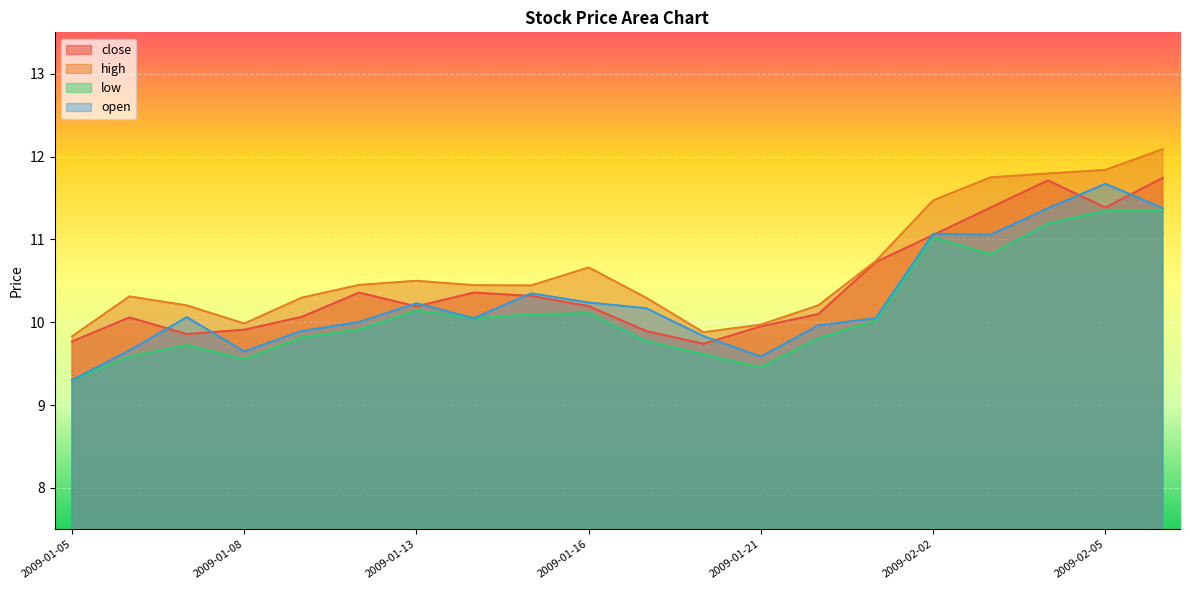

In close, how many points are higher than both neighbors (excluding endpoints)?

4